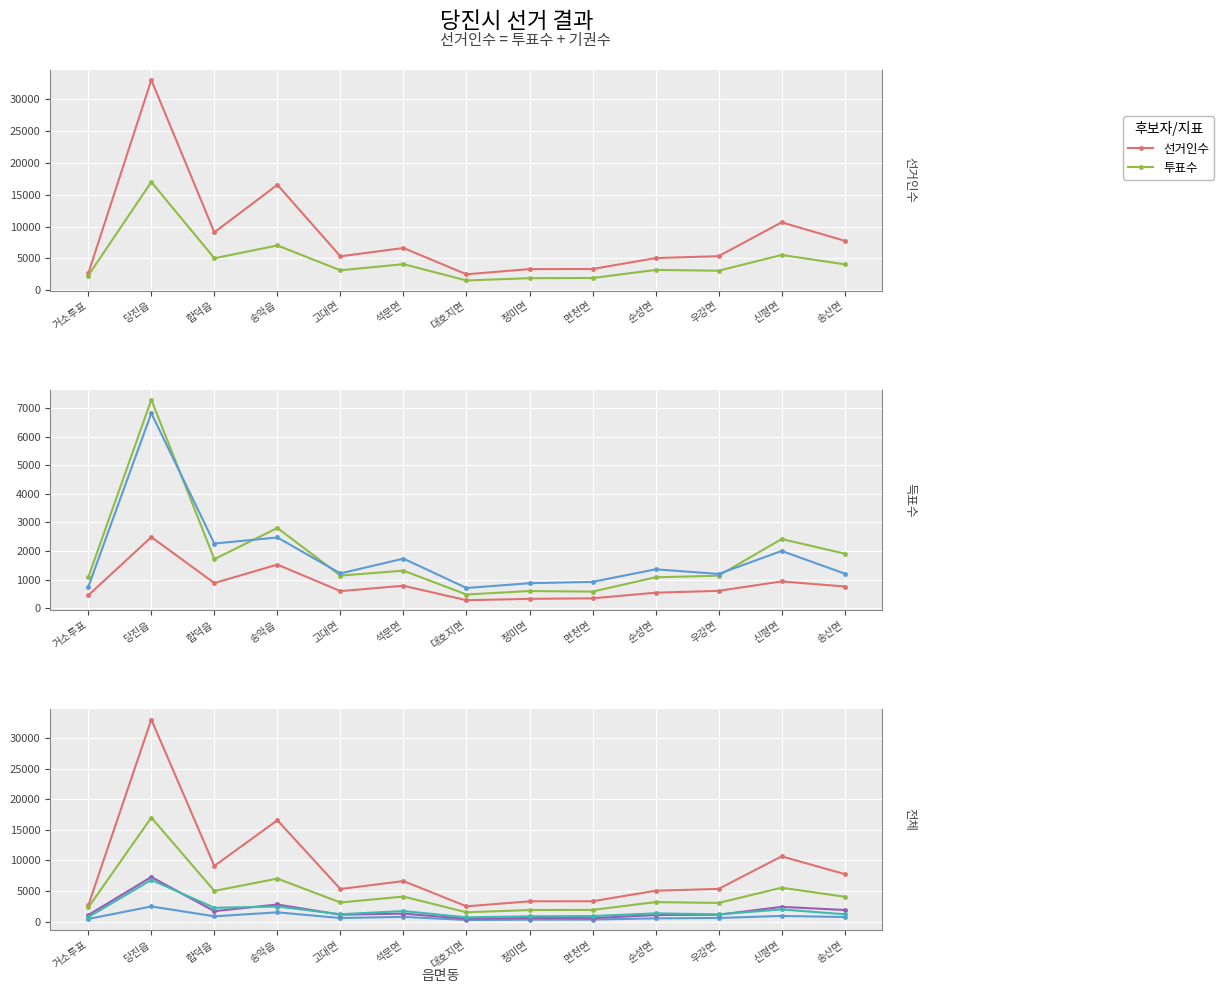

How many interior local peaks does the 선거인수 series have?

4